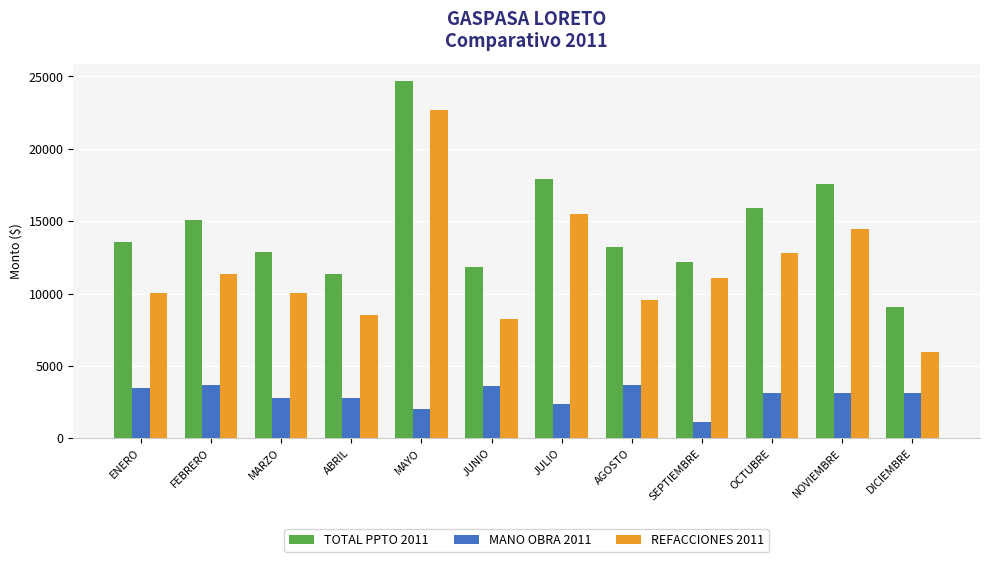

List the series in order of their overall mean, highest first.

TOTAL PPTO 2011, REFACCIONES 2011, MANO OBRA 2011